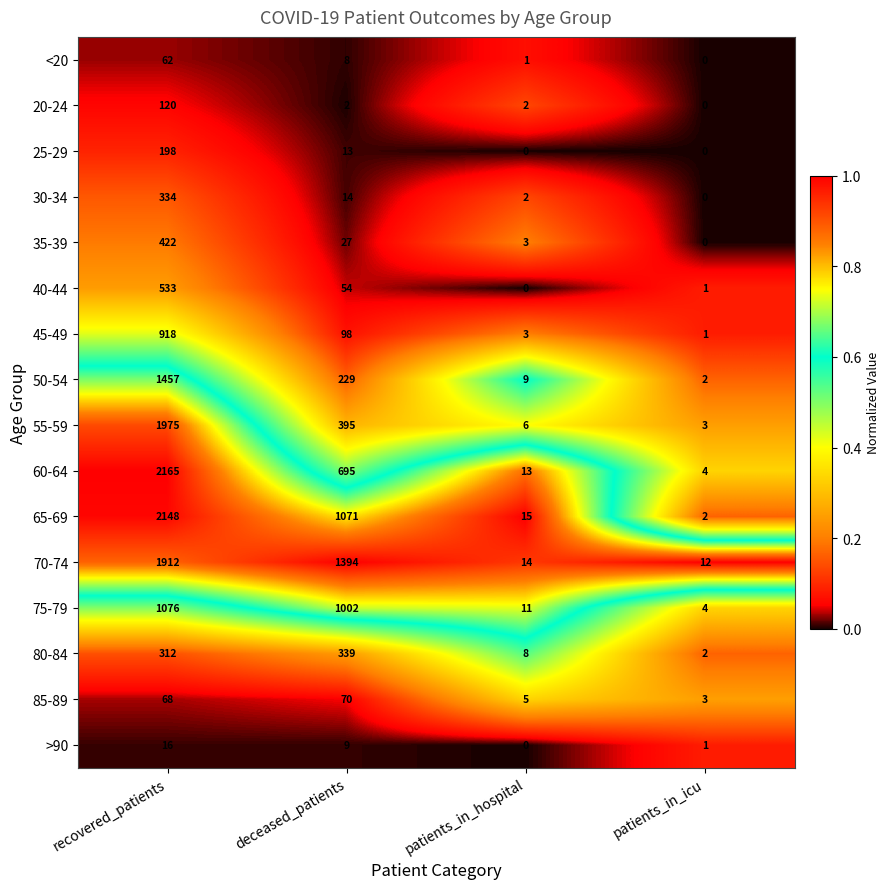

What is the spread (max minus min) of values at patients_in_hospital?

15